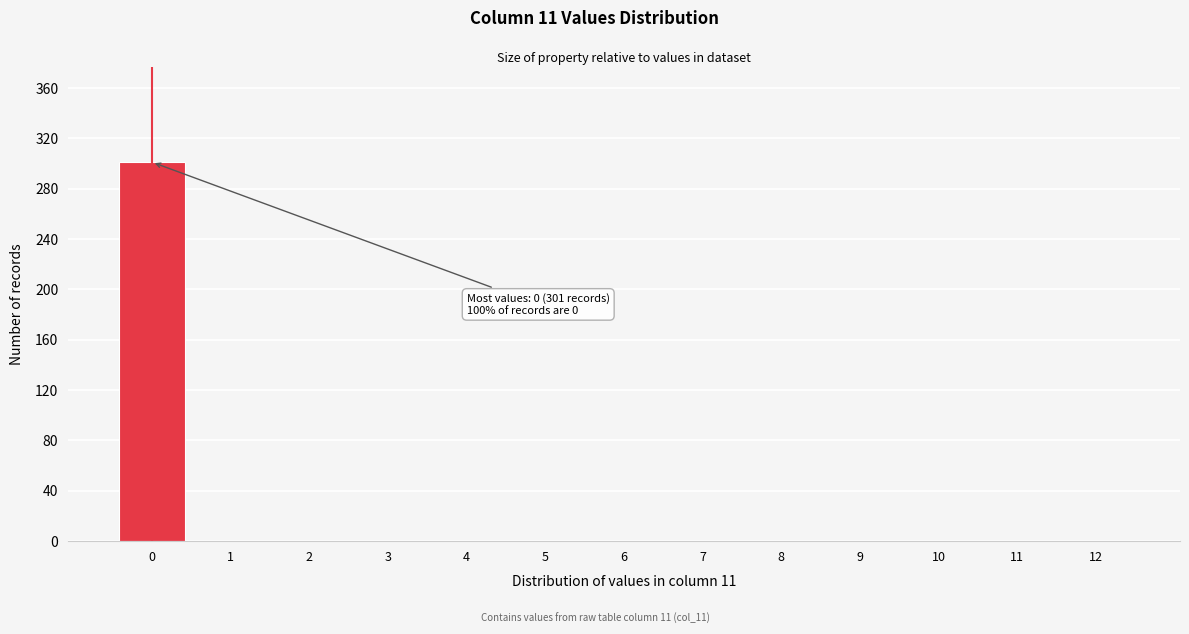

Reading left to right, extract all data points from this chart.

0=301	1=0	2=0	3=0	4=0	5=0	6=0	7=0	8=0	9=0	10=0	11=0	12=0